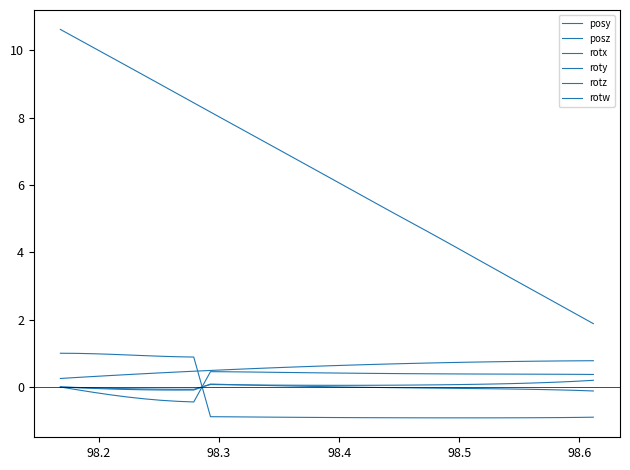

How many lines are shown in the chart?

6